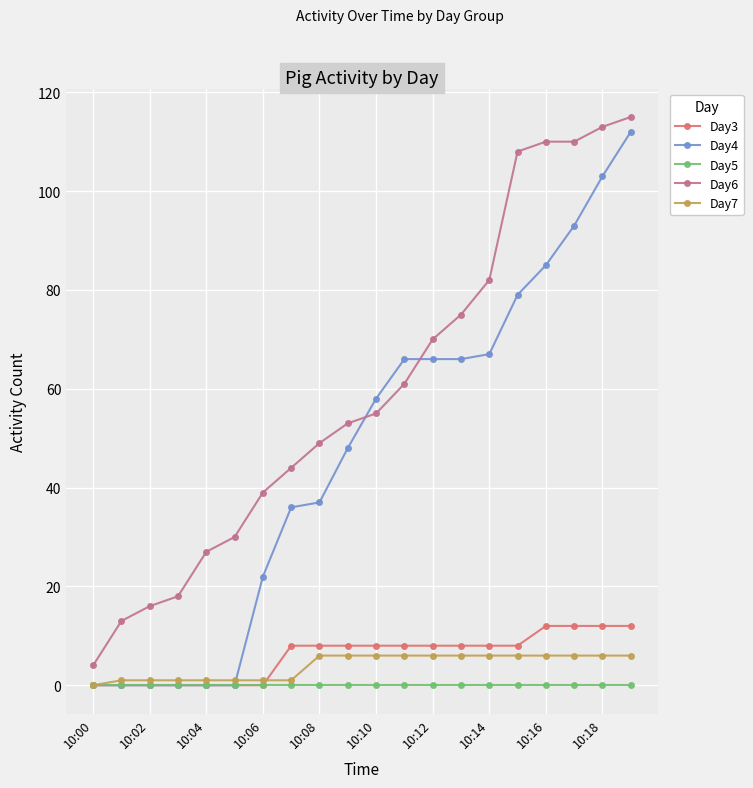

What is the greatest value displayed?

115